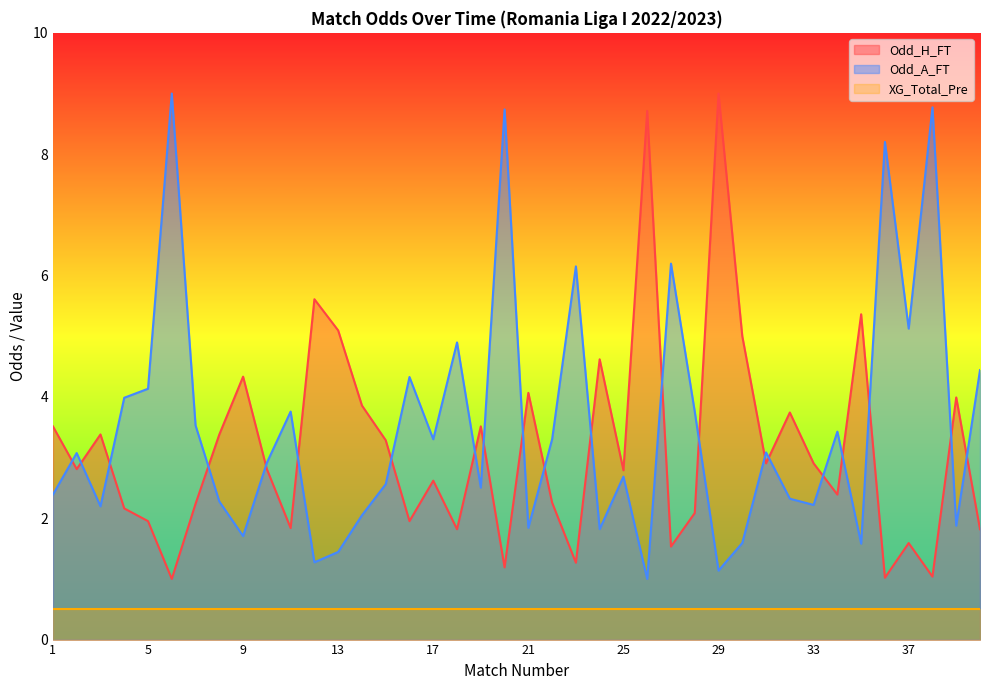

Is it true that Odd_A_FT equals 4.3 at 16?

True